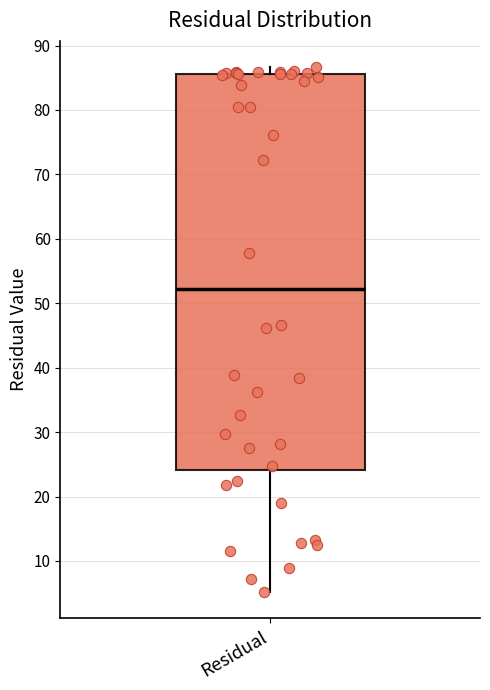

Transcribe this box plot: give where the median line is, the range the box spans, and where the two whiskers end, as read against the y-axis. The values are not printed on the chart, so give them approximately, as read against the axis.

median 52, box 24 to 86, whiskers 5 to 87